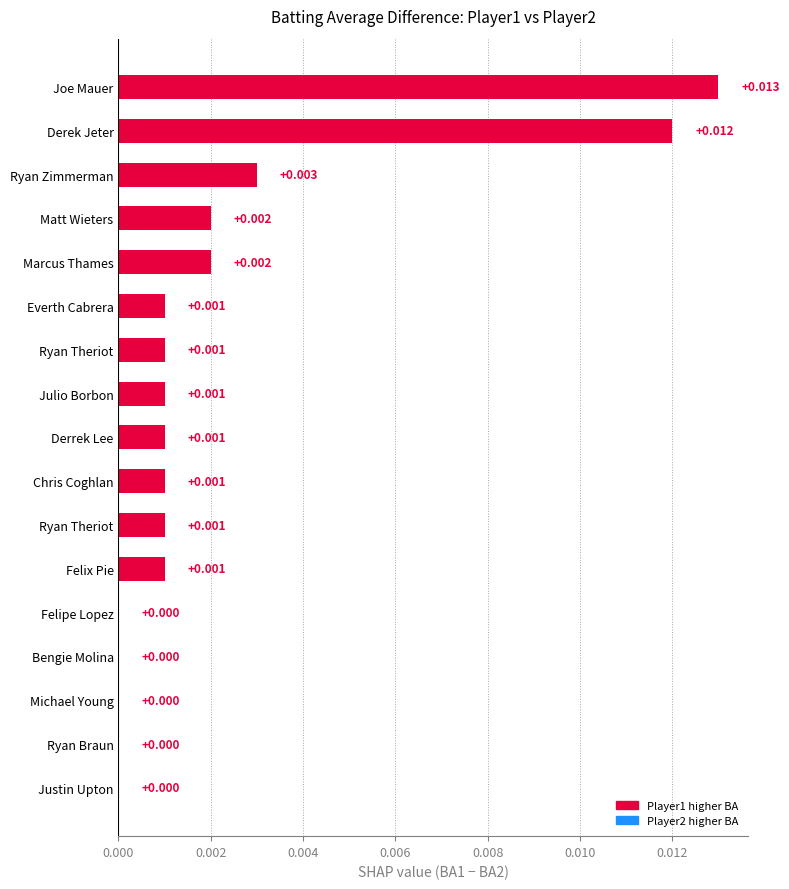

Does the chart contain stacked bars?

No